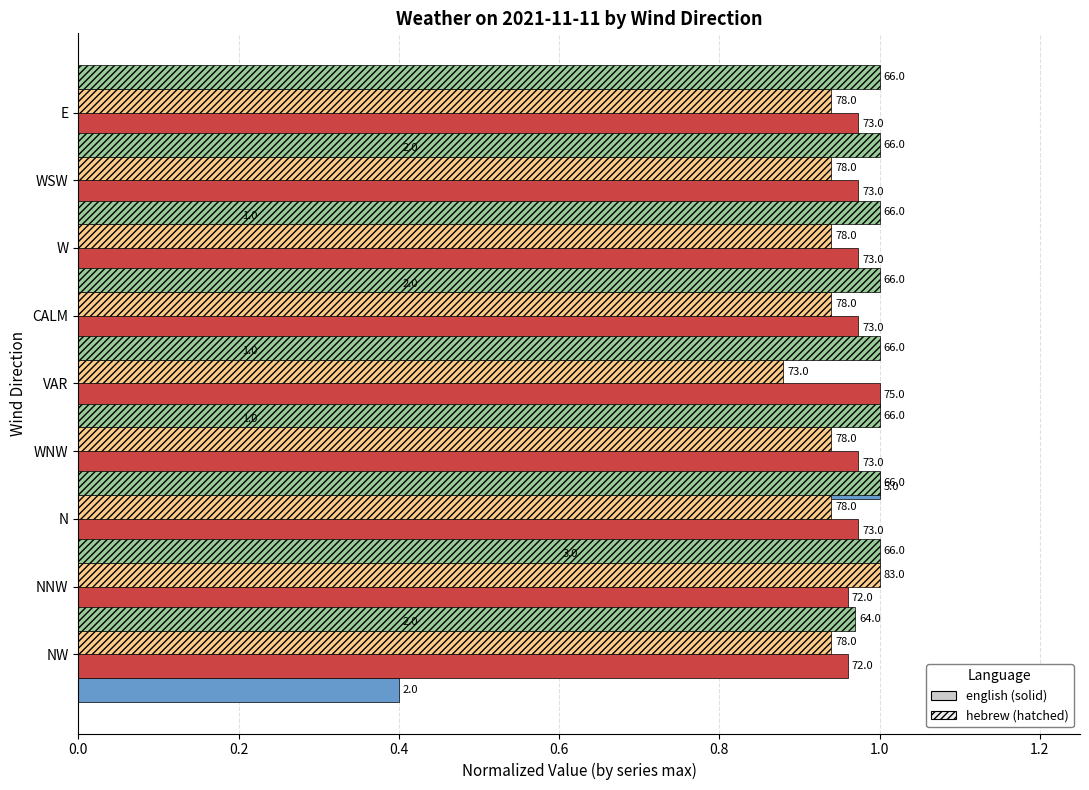

Count the Humidity (hebrew) values in the range 0 to 1.

9